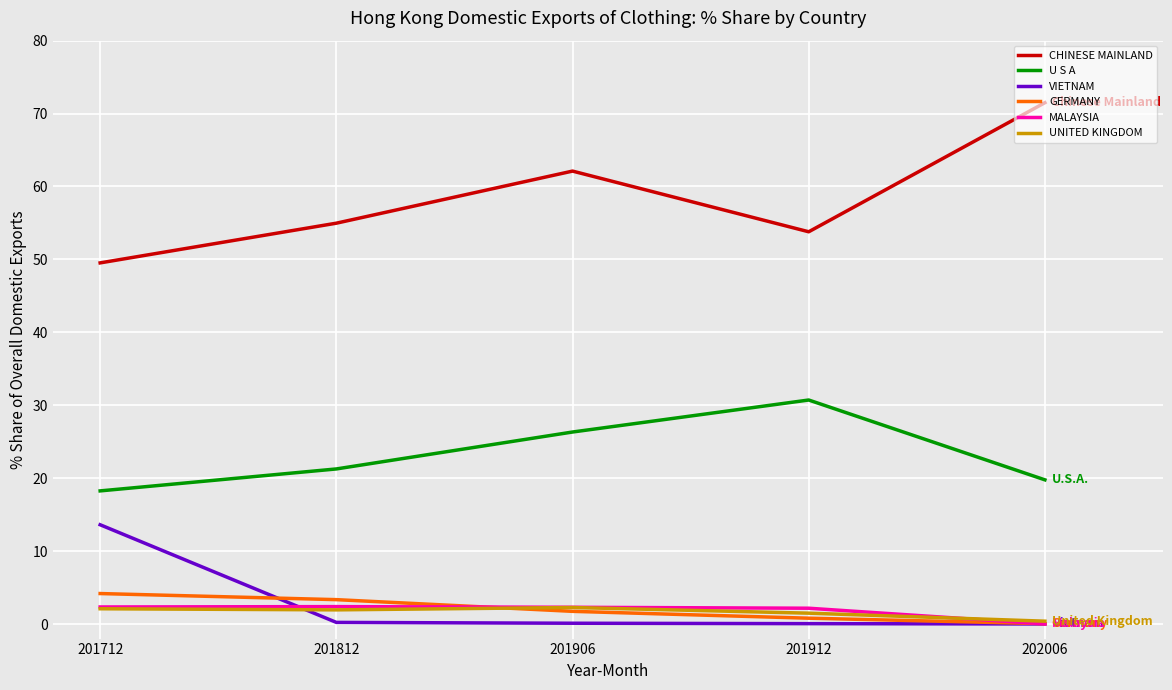

Which series has the widest spread of values?

CHINESE MAINLAND